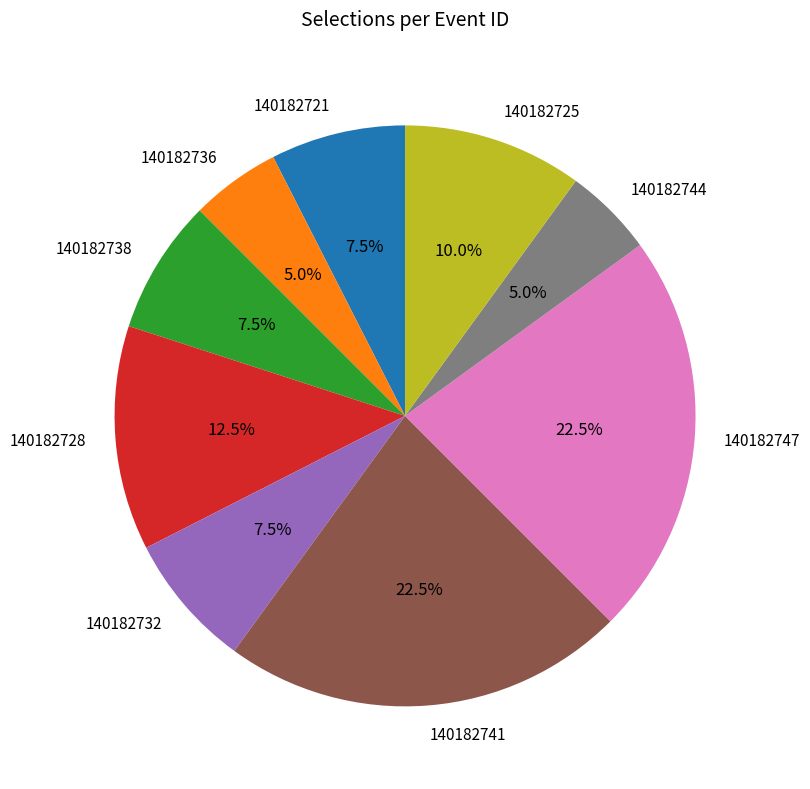

Does 140182732 represent more than half of the total?

No